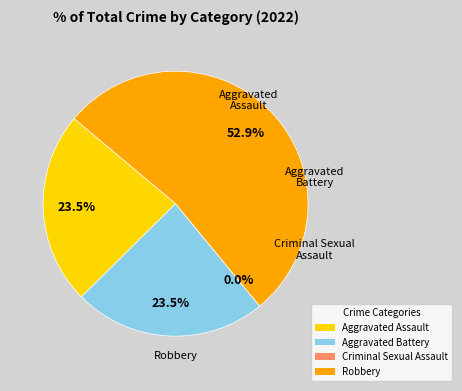

To the nearest percent, what percentage of the pie is Robbery?

53%